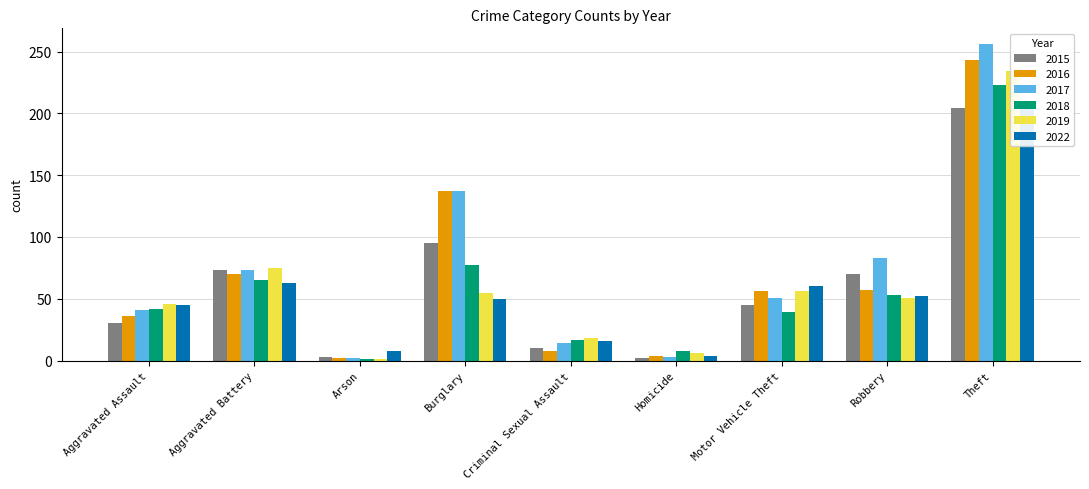

Reading left to right, extract all data points from this chart.

2015: 30	73	3	95	10	2	45	70	204
2016: 36	70	2	137	8	4	56	57	243
2017: 41	73	2	137	14	3	51	83	256
2018: 42	65	1	77	17	8	39	53	223
2019: 46	75	1	55	18	6	56	51	234
2022: 45	63	8	50	16	4	60	52	208